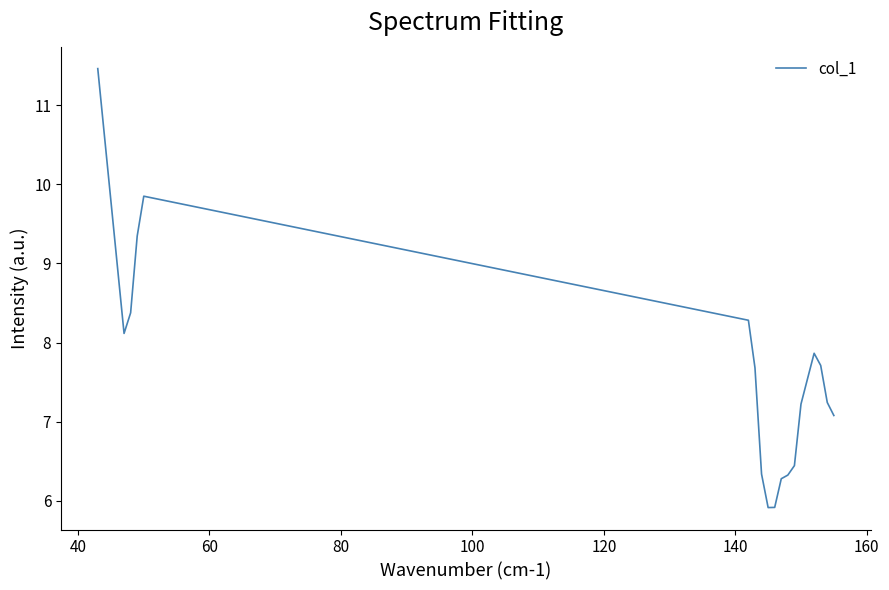

How many categories are shown in the chart?

19